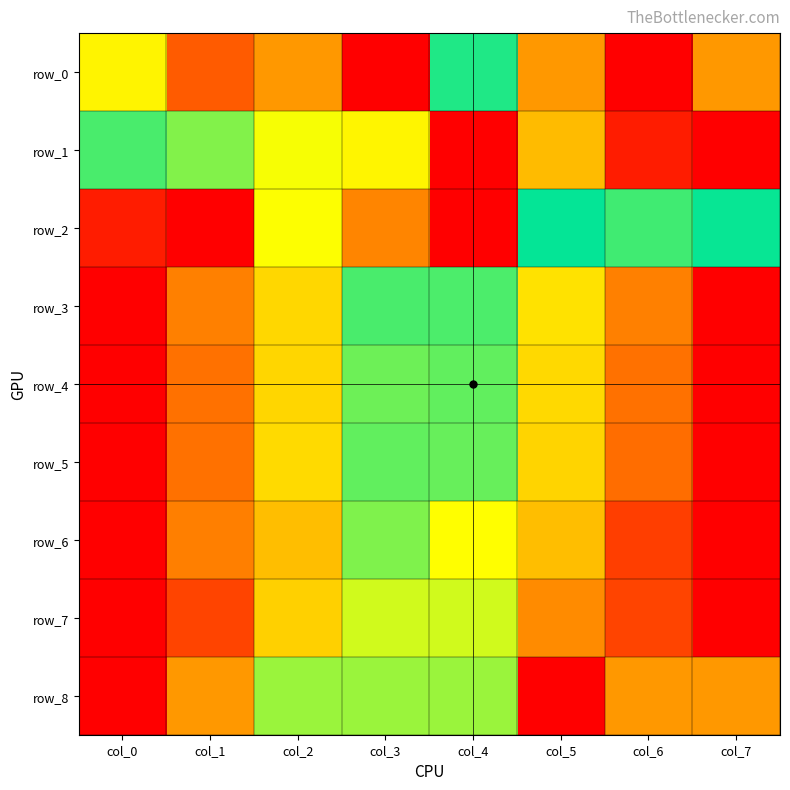

At which label does row_3 reach its minimum?

col_0